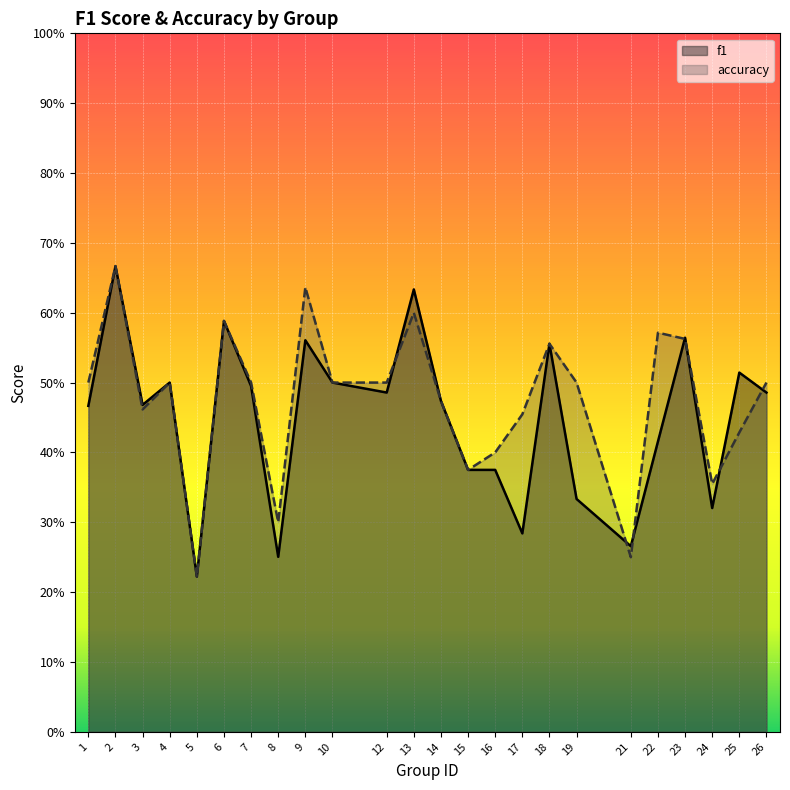

At which category is the sum across all series the highest?

2